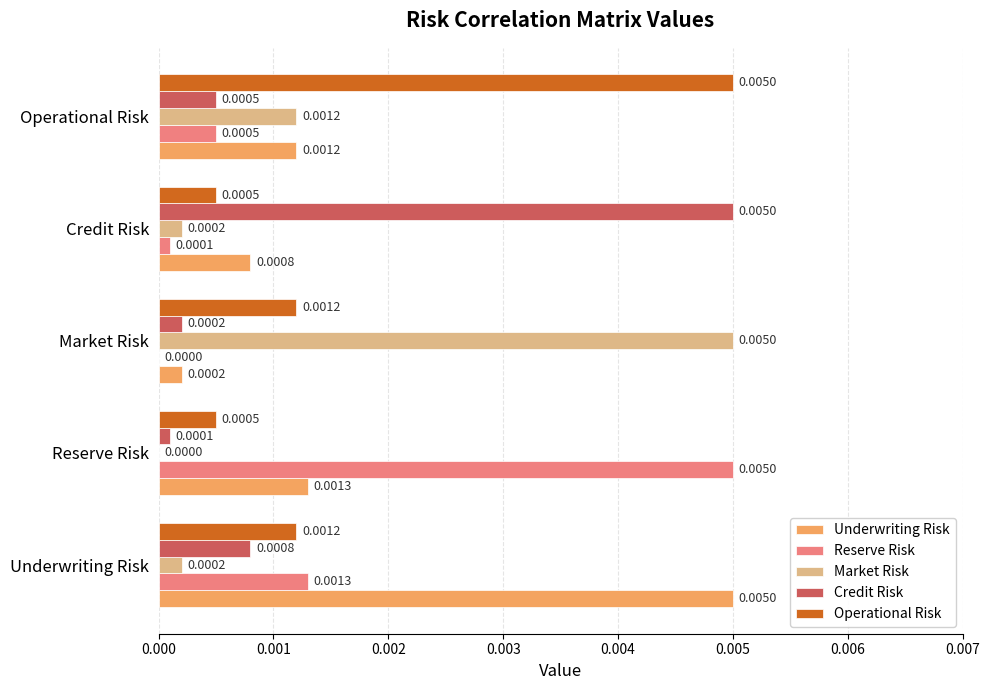

At which label does Underwriting Risk reach its peak?

Underwriting Risk